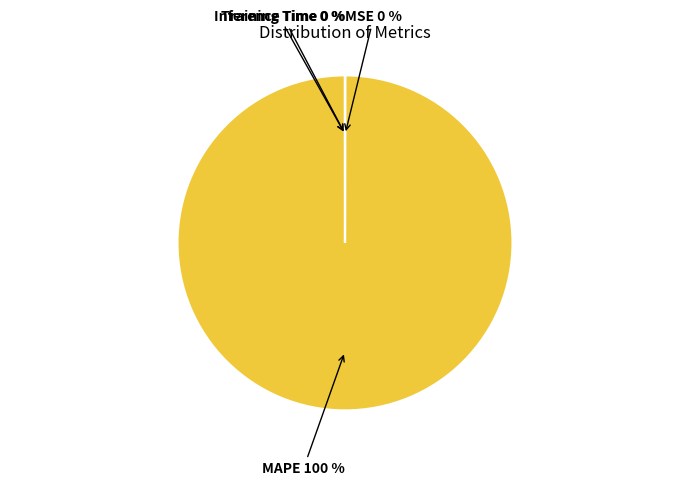

Does MAPE account for over 50% of the chart?

Yes